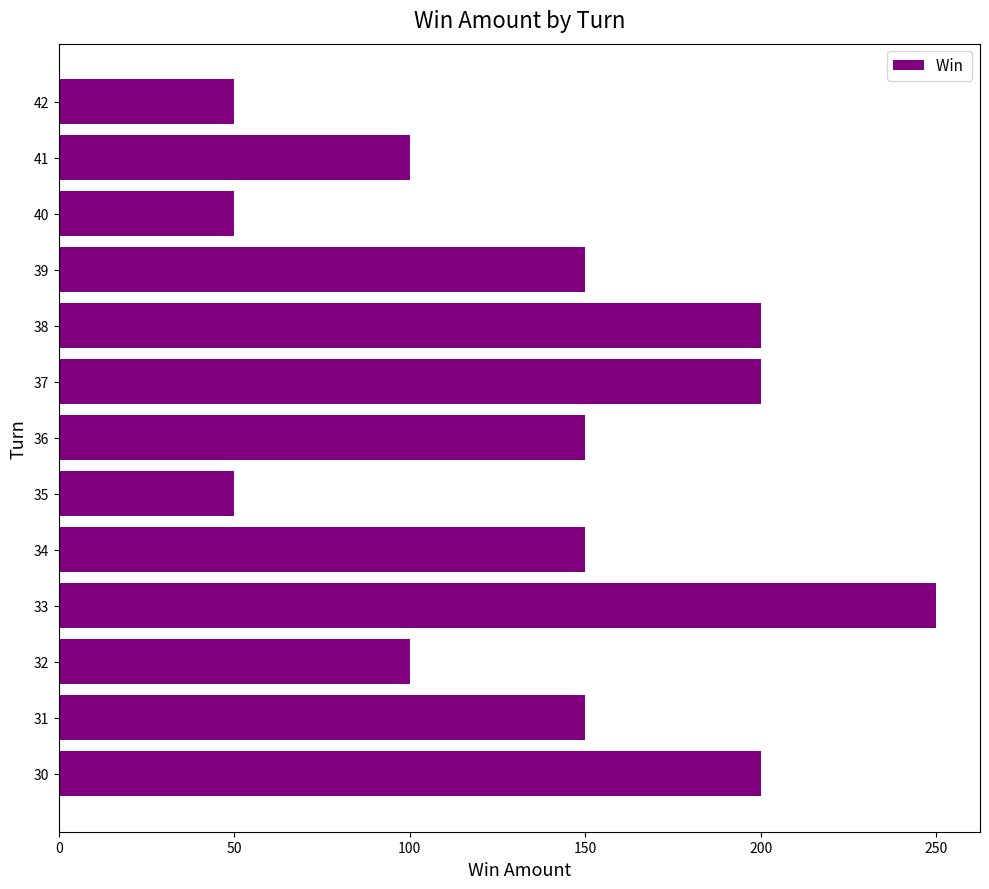

Reading bottom to top, list all the values displayed in this chart.

200	150	100	250	150	50	150	200	200	150	50	100	50